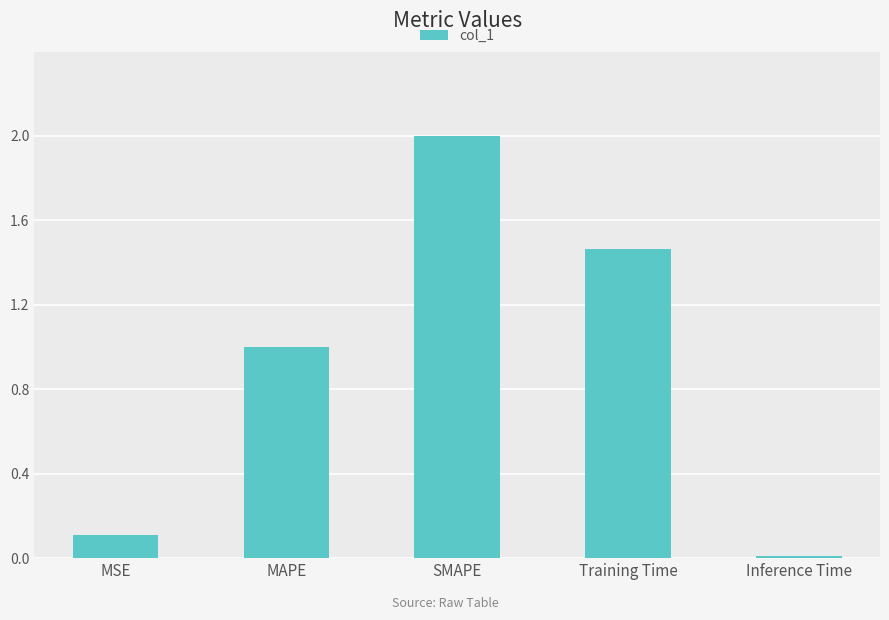

List the labels in order of value, smallest first.

Inference Time, MSE, MAPE, Training Time, SMAPE